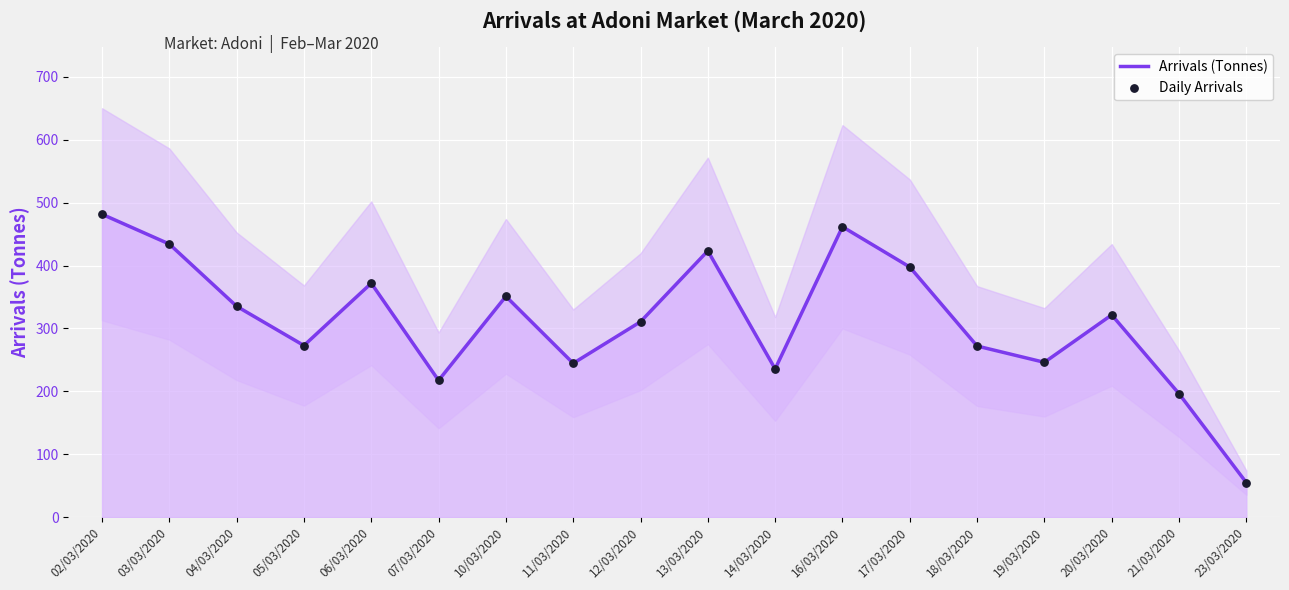

What are all the series names shown in the legend?

Arrivals (Tonnes), Daily Arrivals